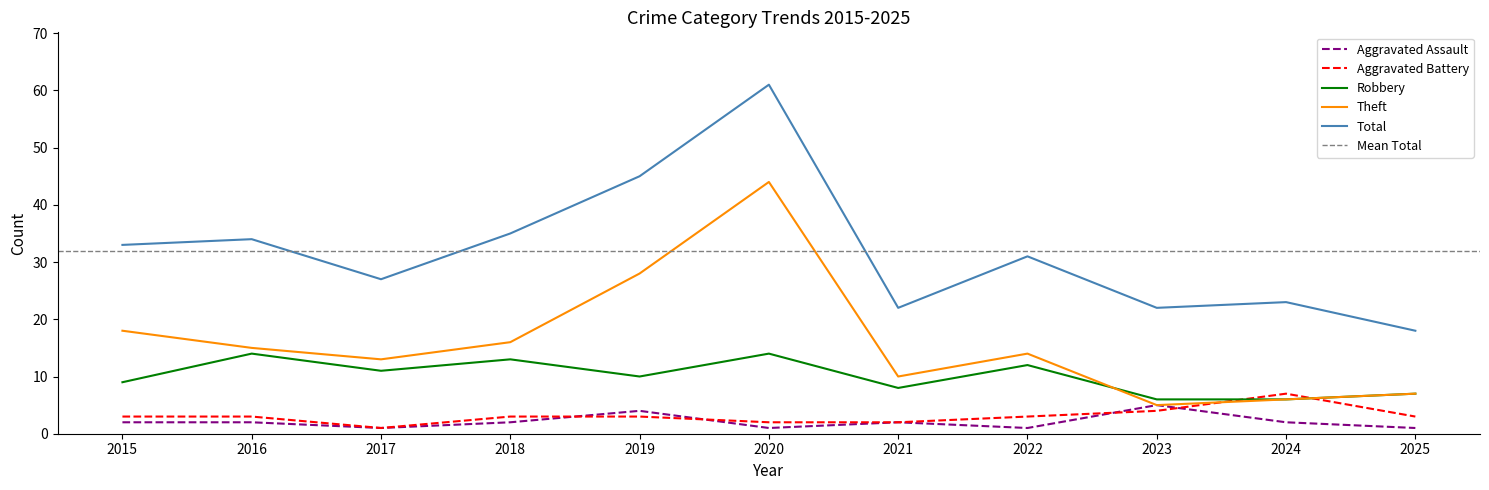

What is the total value across all series at 2020?

122